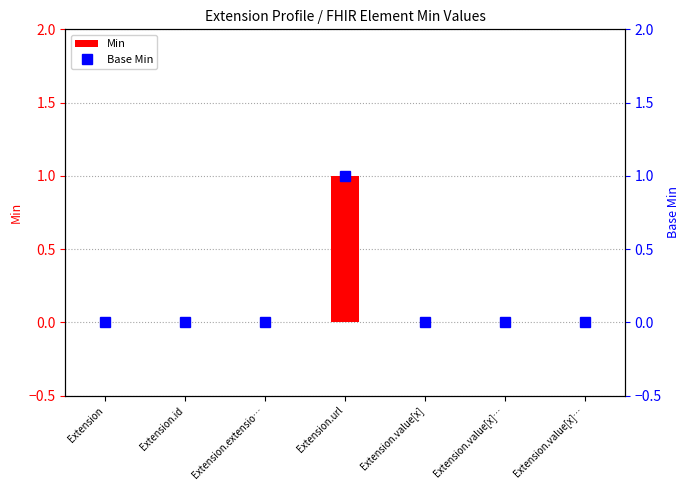

Rank the categories by Min value from highest to lowest.

Extension.url, Extension, Extension.id, Extension.extensio…, Extension.value[x], Extension.value[x]…, Extension.value[x]…